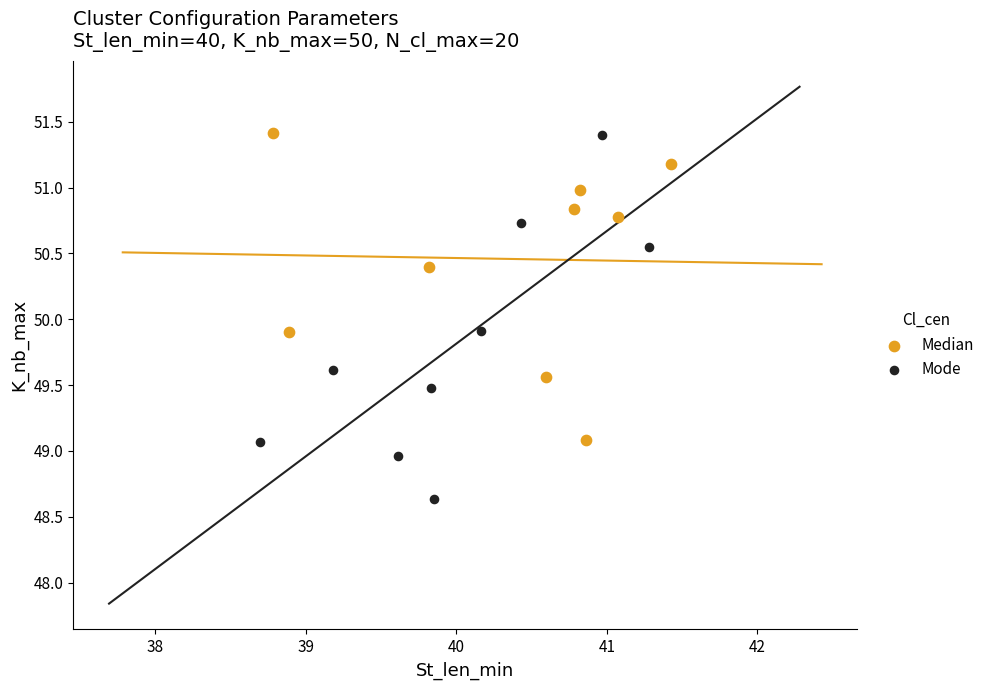

Which series contains the lowest Y value?

Mode